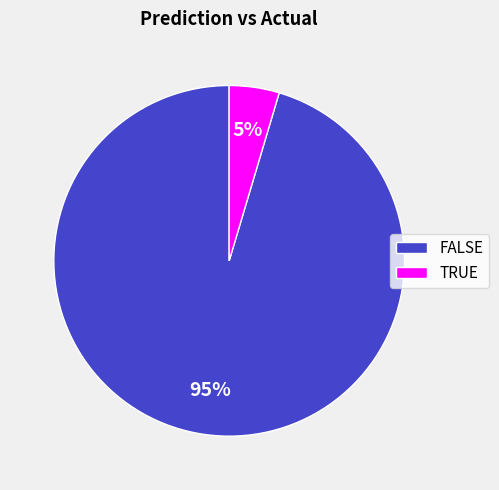

Does TRUE account for over 50% of the chart?

No